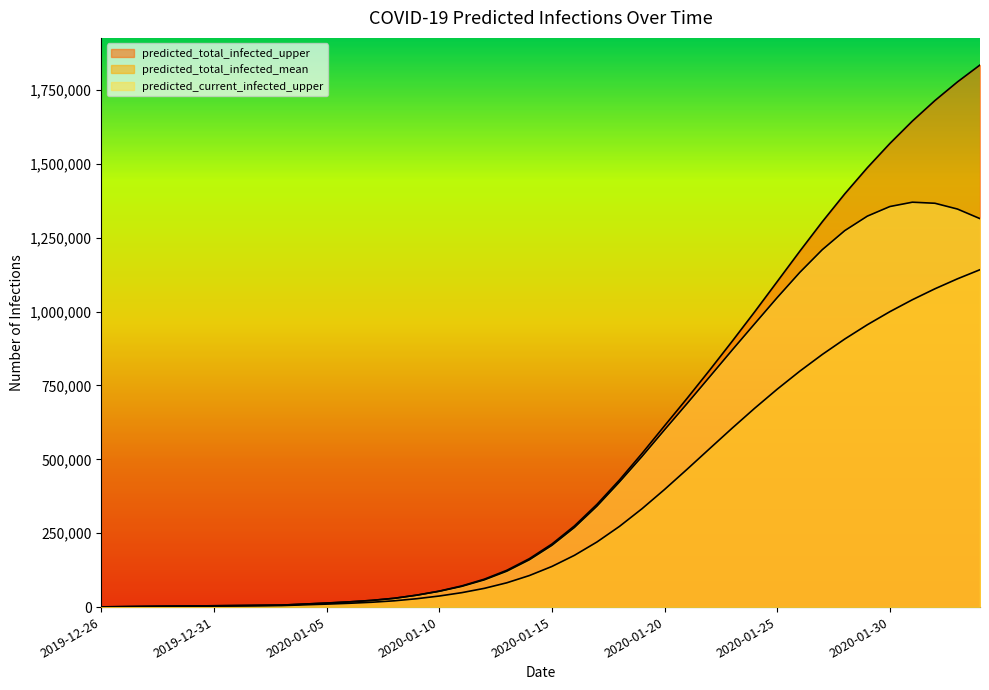

True or false: predicted_total_infected_mean has more than 1 interior local peaks.

False